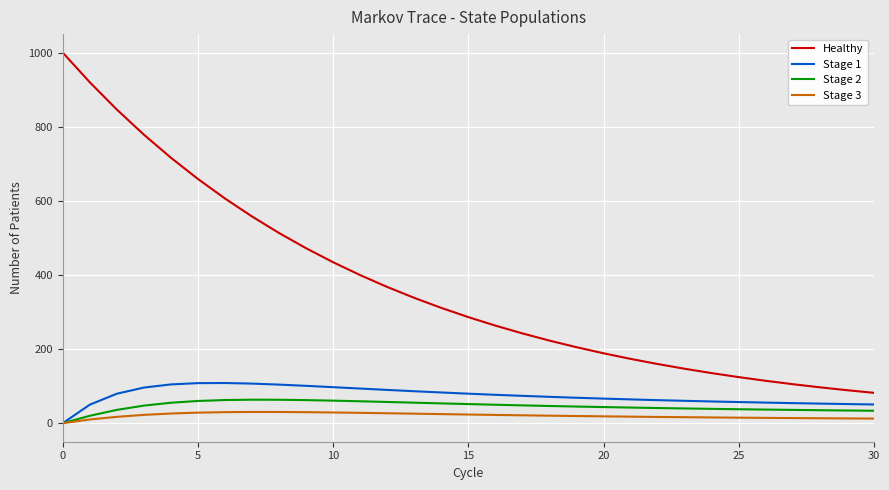

Which series has the largest total across all categories?

Healthy